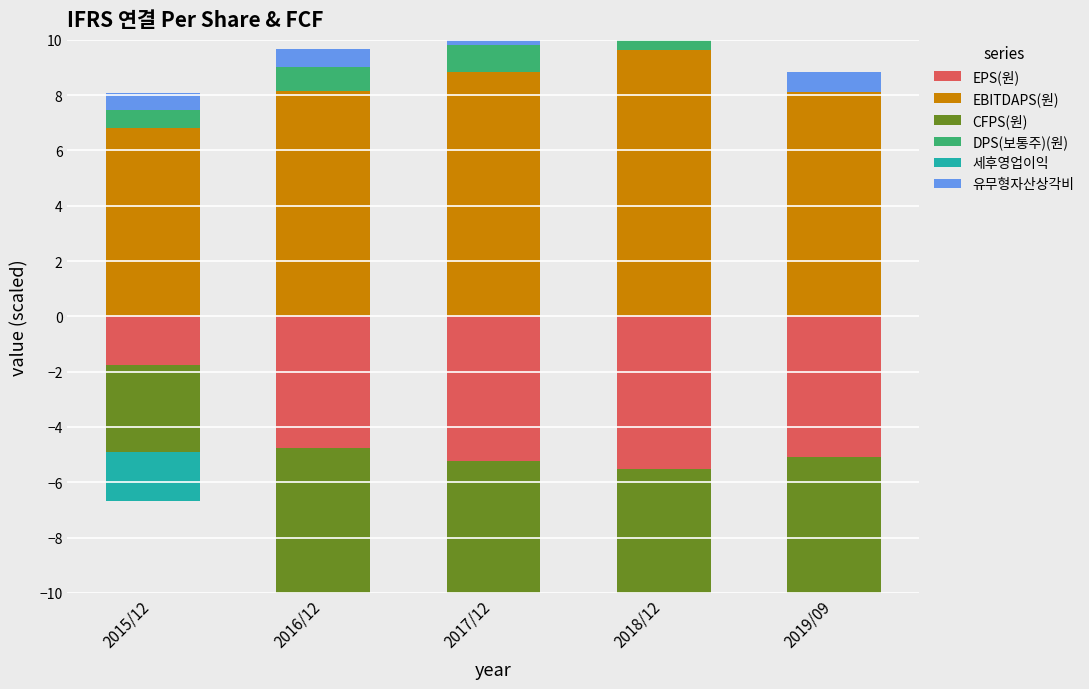

What is the difference between the second highest and minimum values in the 유무형자산상각비 series?

0.1